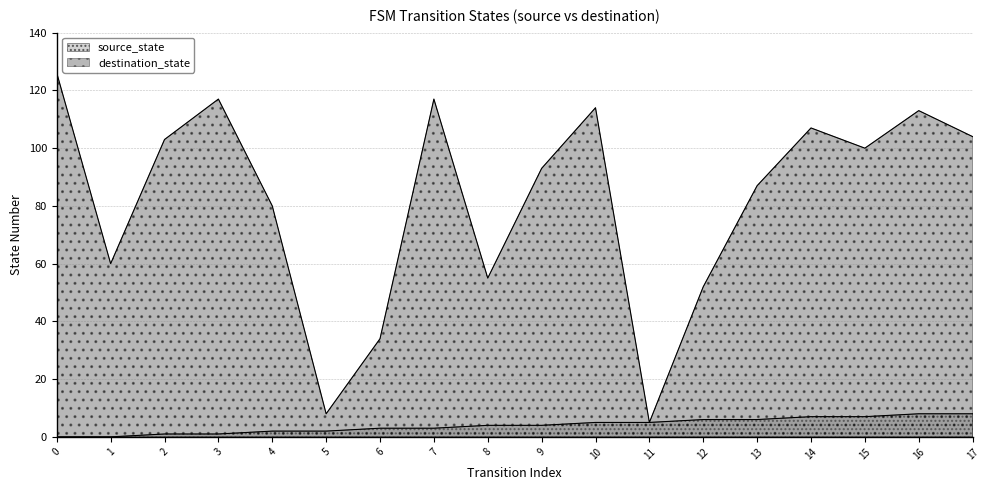

At how many categories does at least one series exceed 103?

7